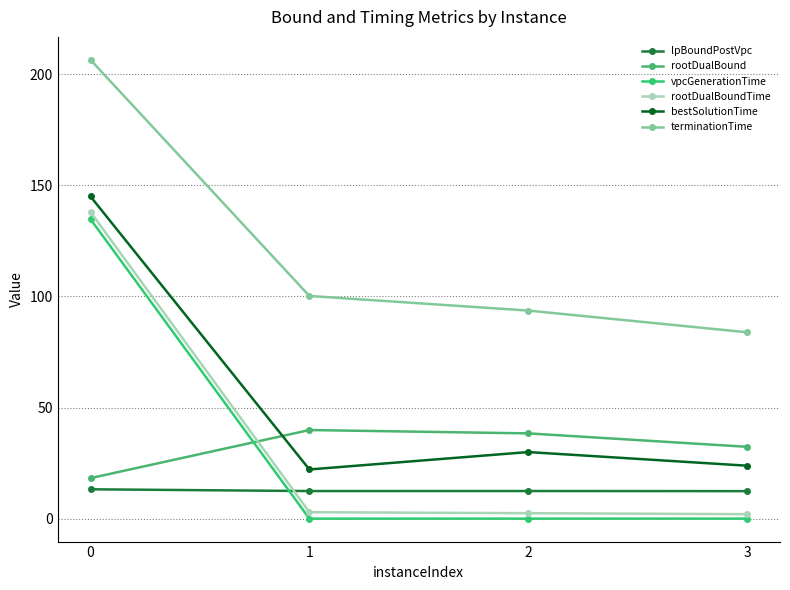

How many interior local valleys does the vpcGenerationTime series have?

1